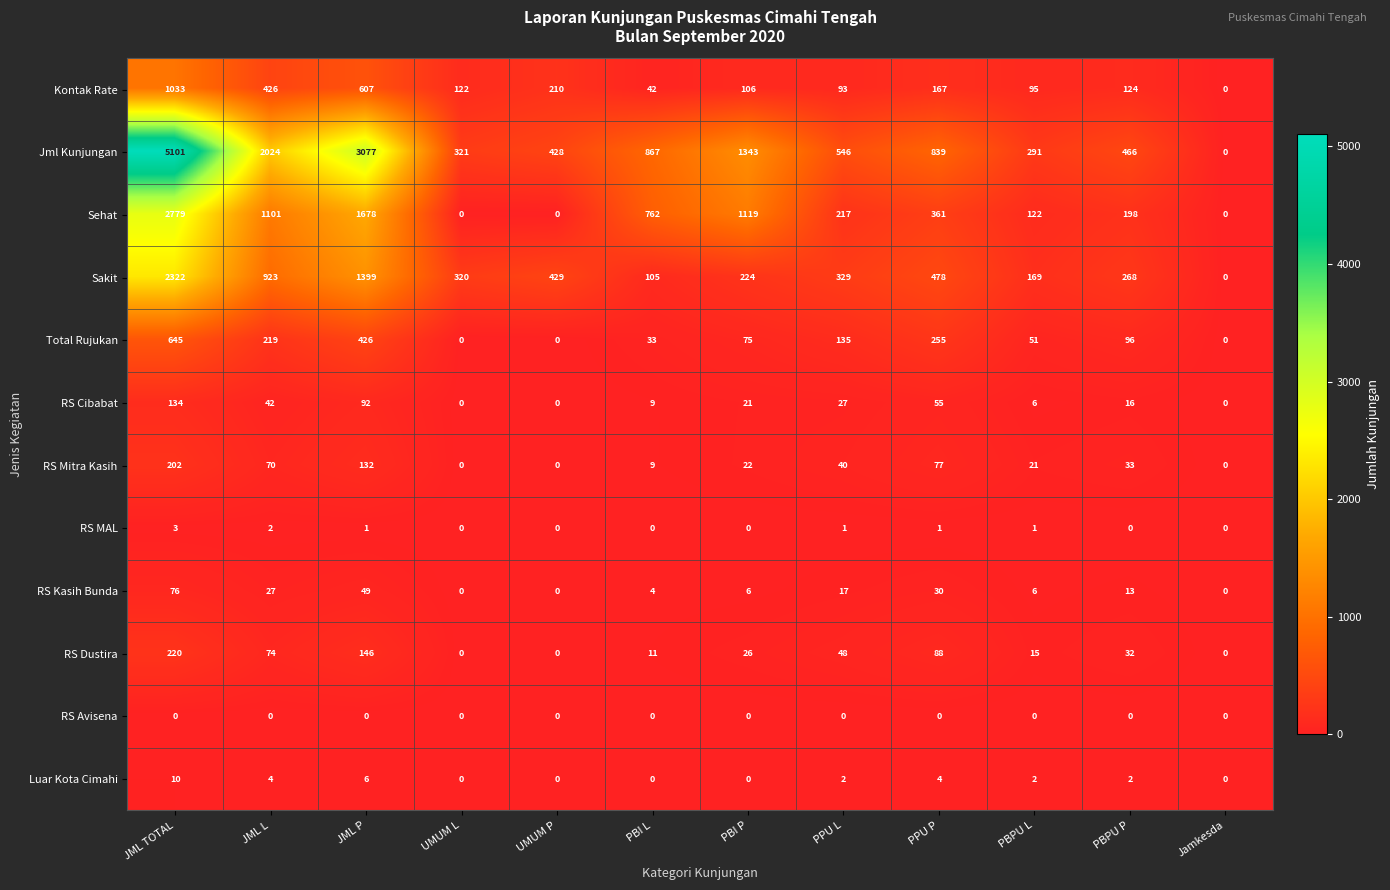

Where does the Kontak Rate series first go above 124?

JML TOTAL